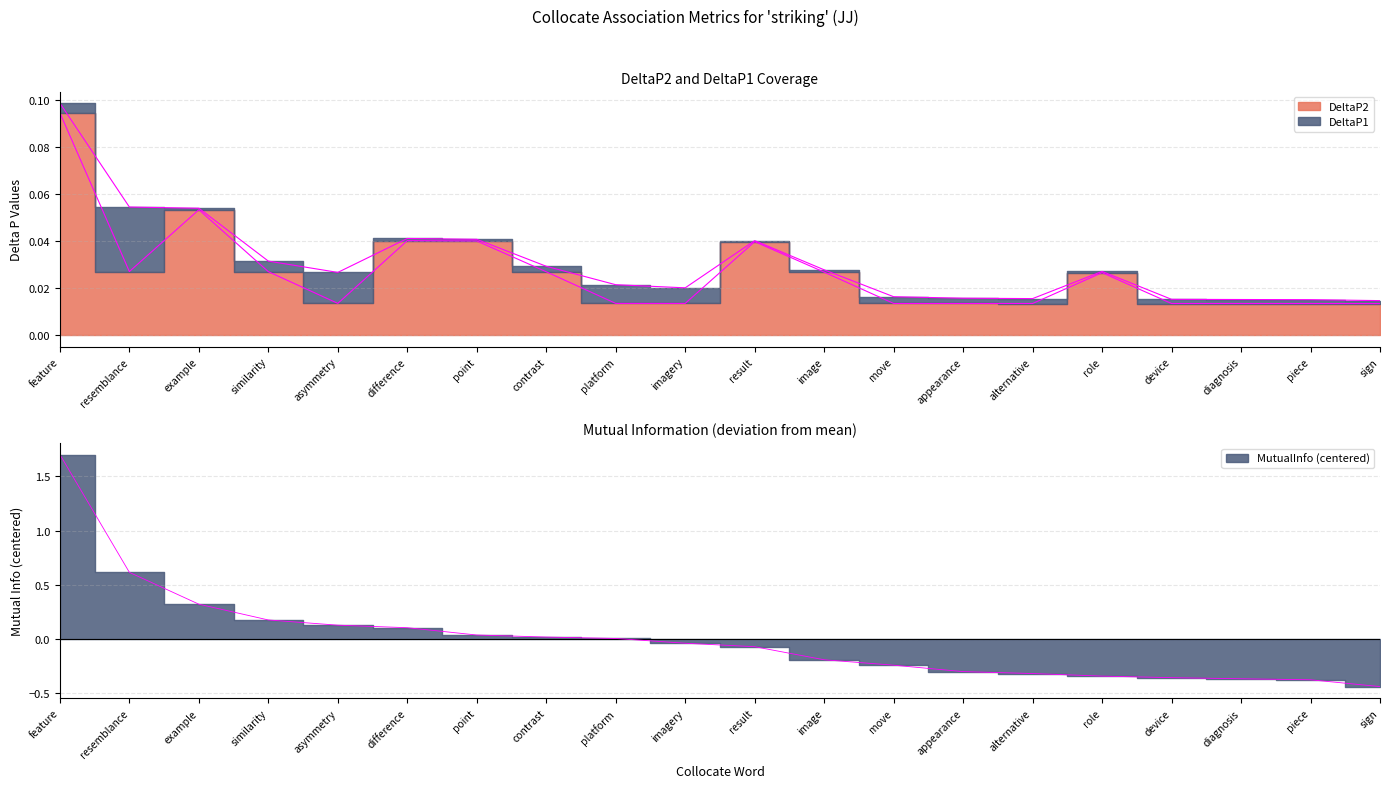

What is the highest value of the DeltaP2 series?

0.1